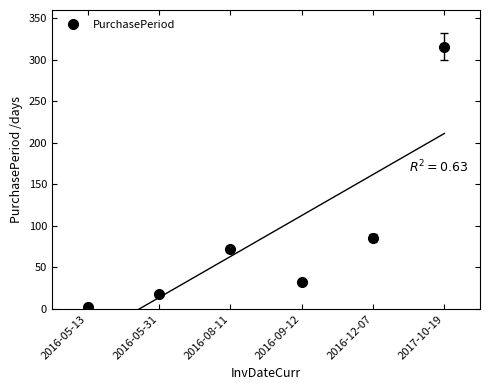

Rank the categories by value from lowest to highest.

2016-05-13, 2016-05-31, 2016-09-12, 2016-08-11, 2016-12-07, 2017-10-19